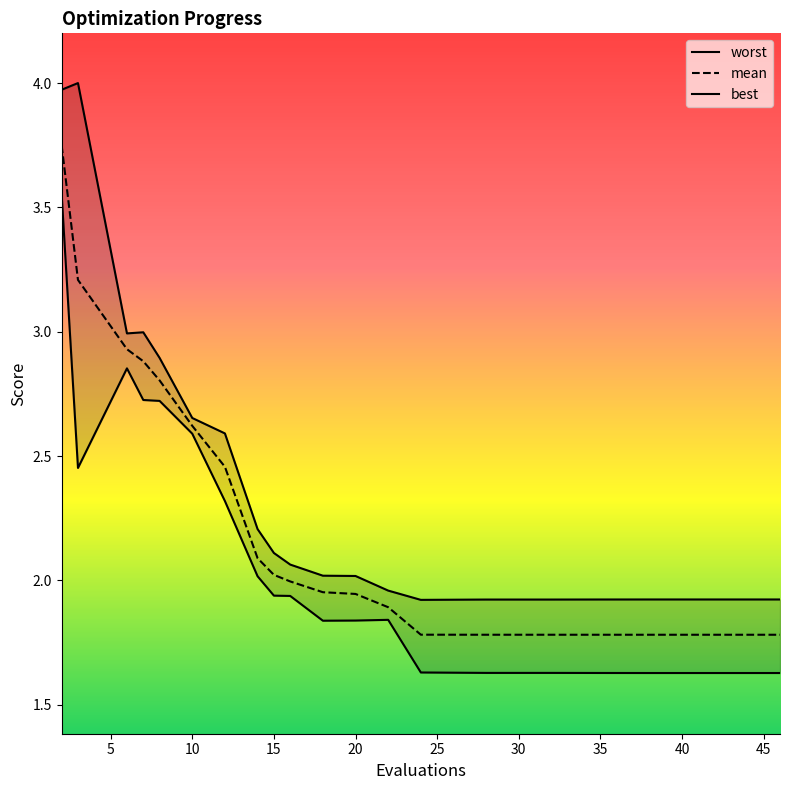

Reading left to right, what are all the values shown in this chart?

worst: 4.0	4.0	3.0	3.0	2.9	2.7	2.6	2.2	2.1	2.1	2.0	2.0	2.0	1.9	1.9	1.9	1.9	1.9	1.9	1.9
mean: 3.7	3.2	2.9	2.9	2.8	2.6	2.5	2.1	2.0	2.0	2.0	1.9	1.9	1.8	1.8	1.8	1.8	1.8	1.8	1.8
best: 3.6	2.5	2.9	2.7	2.7	2.6	2.3	2.0	1.9	1.9	1.8	1.8	1.8	1.6	1.6	1.6	1.6	1.6	1.6	1.6